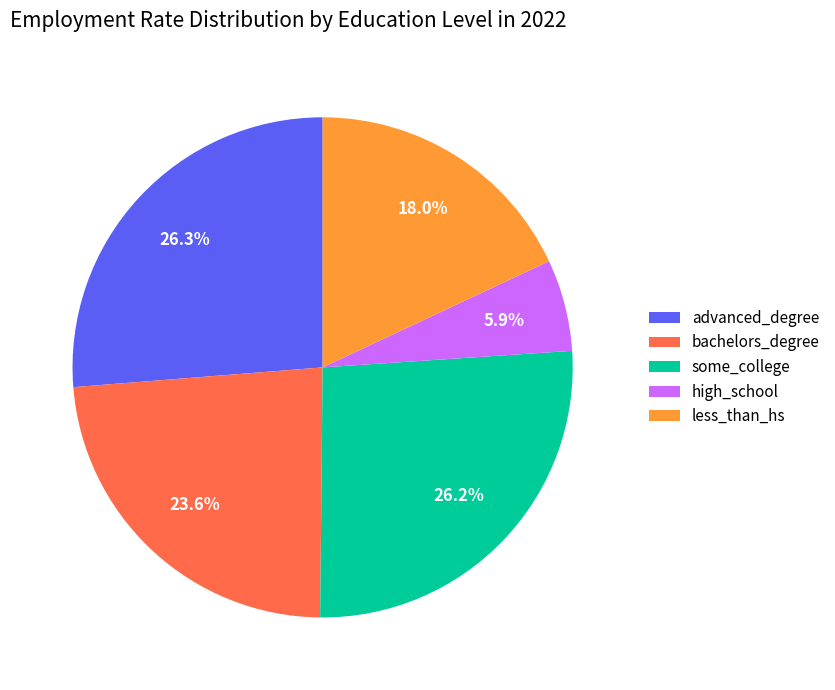

What percentage is NOT represented by advanced_degree?

73.7%